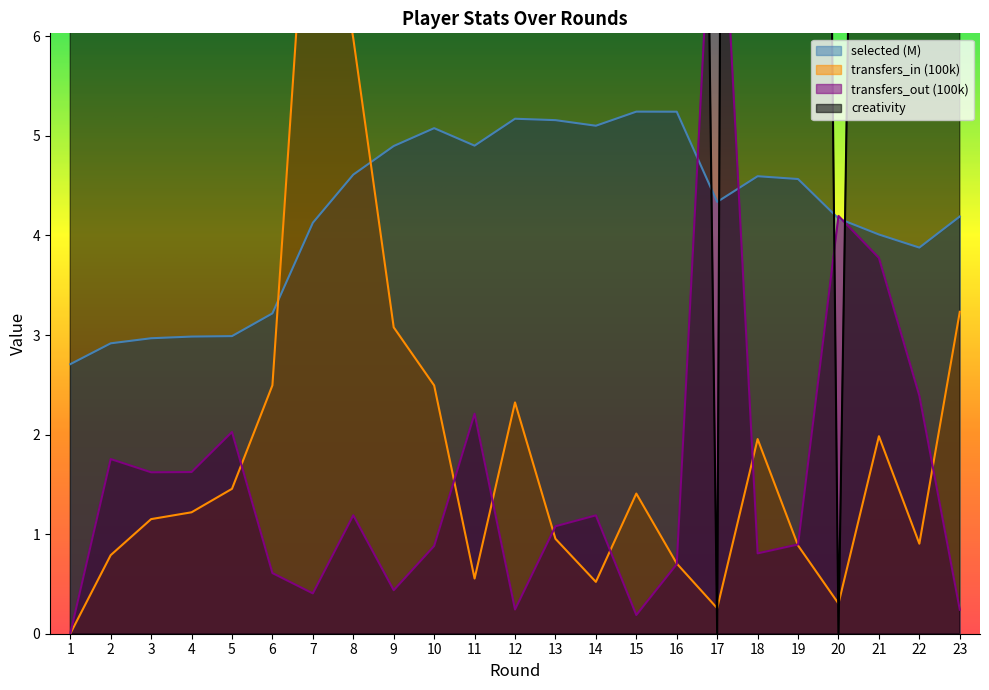

What is the total value across all series at 15?

34.3